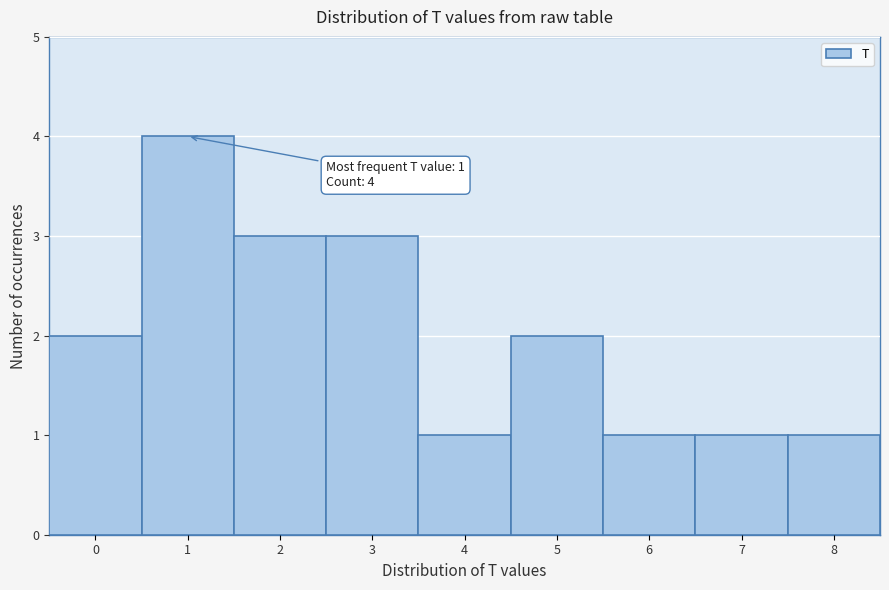

Which range on the x-axis has the tallest bar?

0.5 to 1.5